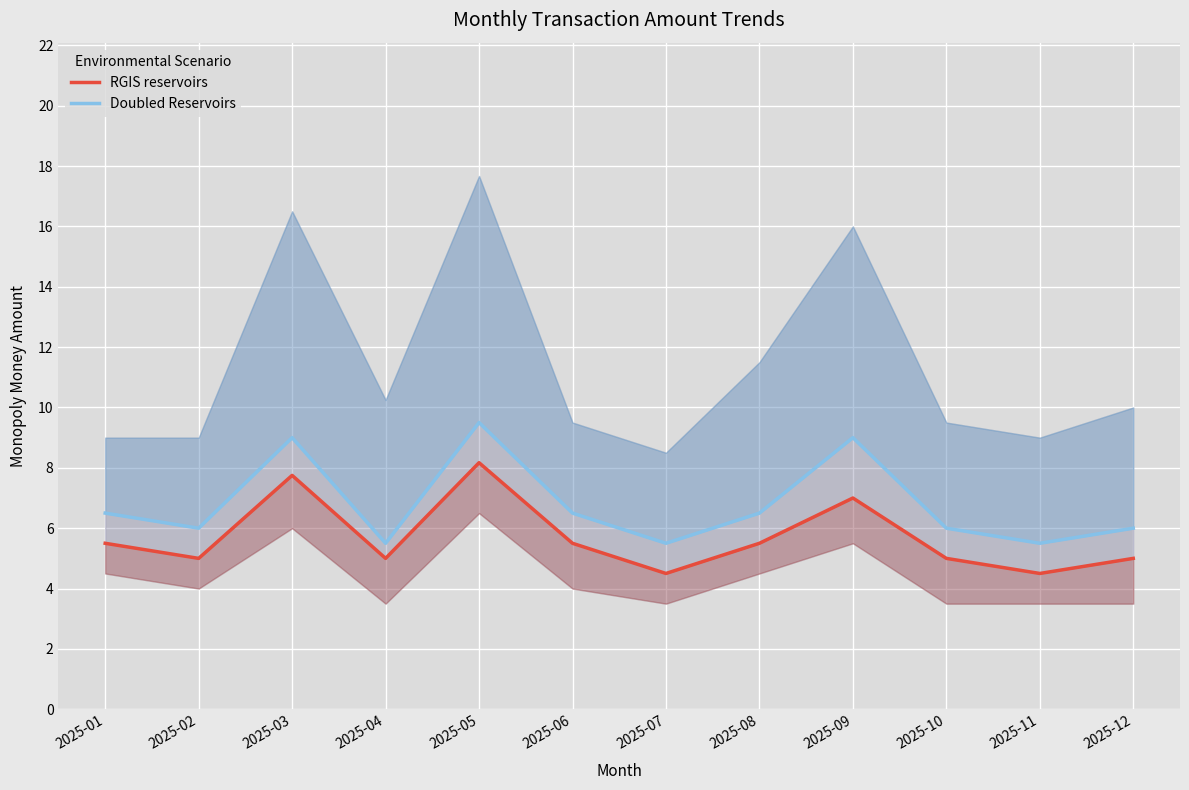

What is the greatest value displayed?

9.5